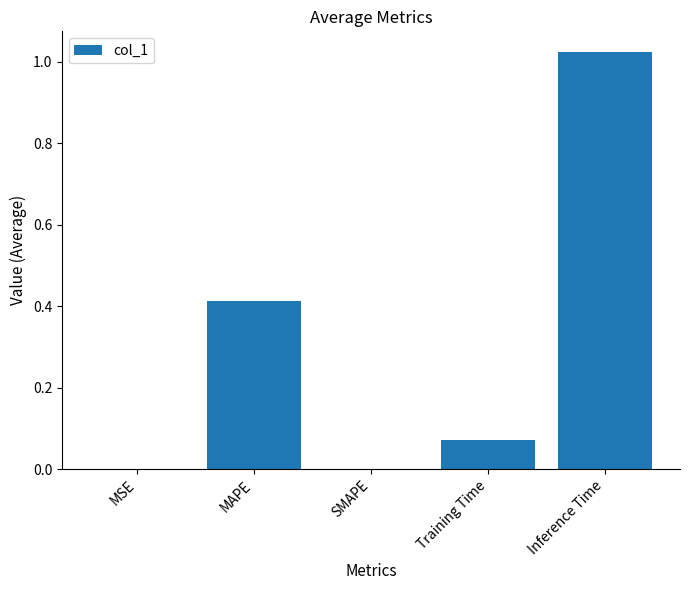

What is the sum of all values?

1.5